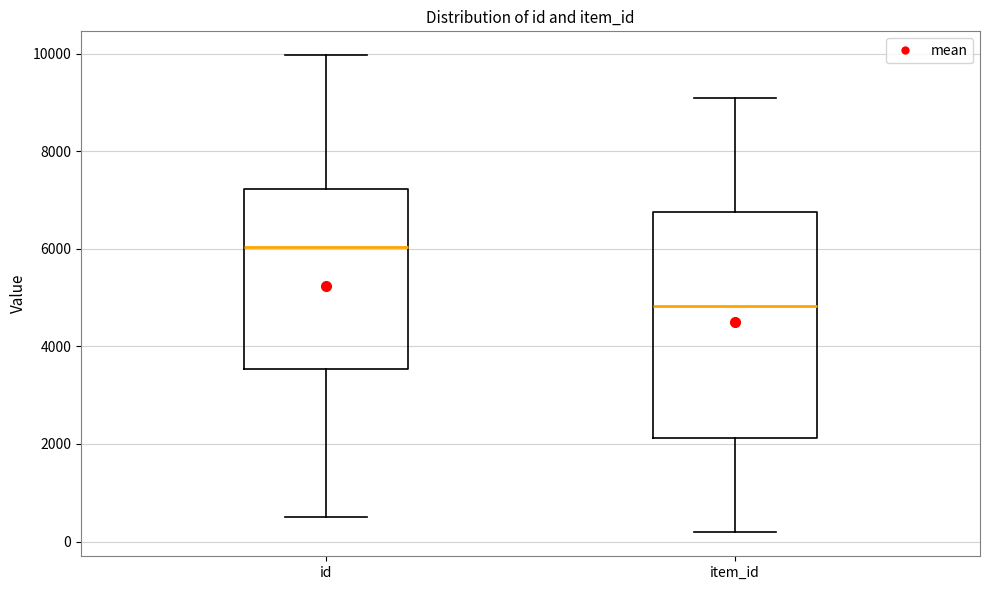

Reading left to right, transcribe this box plot: for each box, give where its median line is, the range the box spans, and where its two whiskers end, as read against the y-axis. The values are not printed on the chart, so give them approximately, as read against the axis.

id: median 6000, box 3600 to 7200, whiskers 600 to 10000
item_id: median 4800, box 2200 to 6800, whiskers 200 to 9000